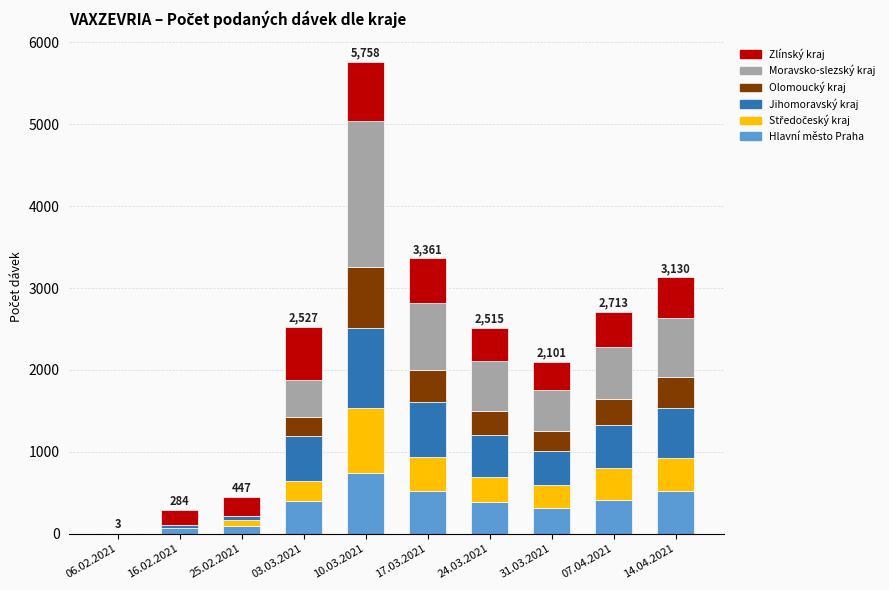

Which category has the highest value in the Hlavní město Praha series?

10.03.2021